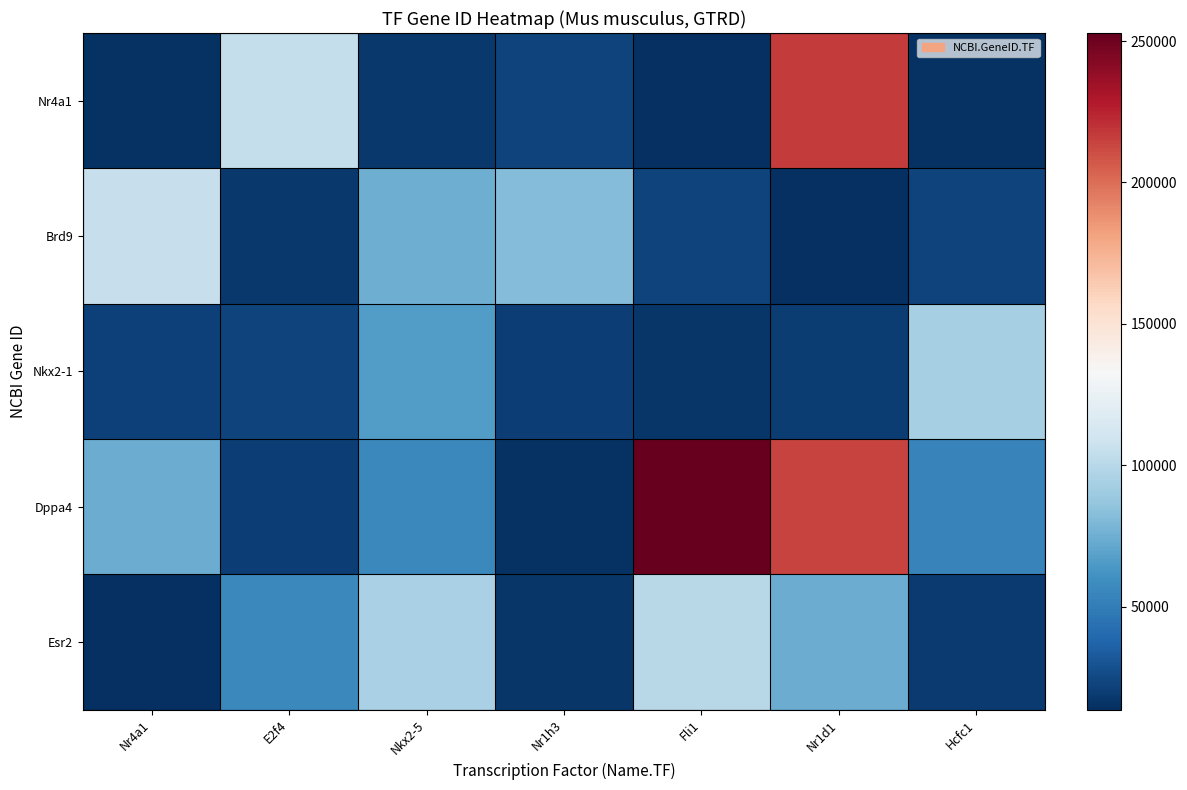

Reading left to right, what are all the values shown in this chart?

Nr4a1: Nr4a1=15370	E2f4=104394	Nkx2-5=18091	Nr1h3=22259	Fli1=14247	Nr1d1=217166	Hcfc1=15161
Brd9: Nr4a1=105246	E2f4=18024	Nkx2-5=74322	Nr1h3=81601	Fli1=22764	Nr1d1=13555	Hcfc1=22632
Nkx2-1: Nr4a1=21869	E2f4=22278	Nkx2-5=66464	Nr1h3=20850	Fli1=16364	Nr1d1=19712	Hcfc1=93762
Dppa4: Nr4a1=73693	E2f4=20852	Nkx2-5=56501	Nr1h3=15110	Fli1=252838	Nr1d1=214133	Hcfc1=53314
Esr2: Nr4a1=13983	E2f4=56484	Nkx2-5=94093	Nr1h3=16392	Fli1=99982	Nr1d1=73703	Hcfc1=19016